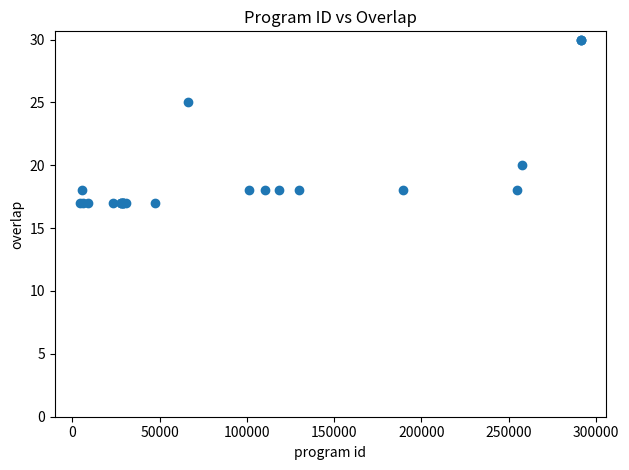

What Y value in the scatter plot is closest to 23?

25